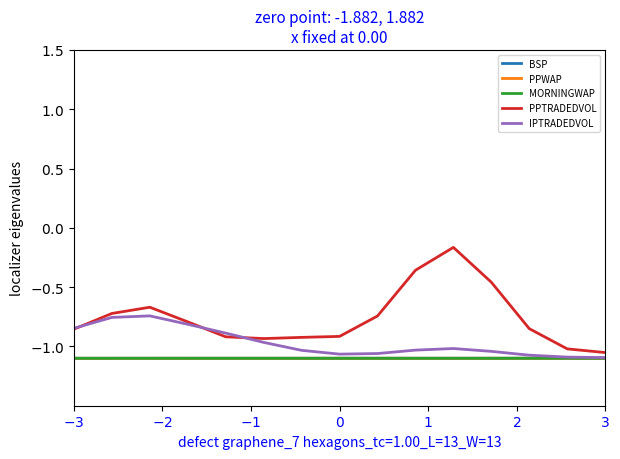

Which series has the largest total across all categories?

PPTRADEDVOL